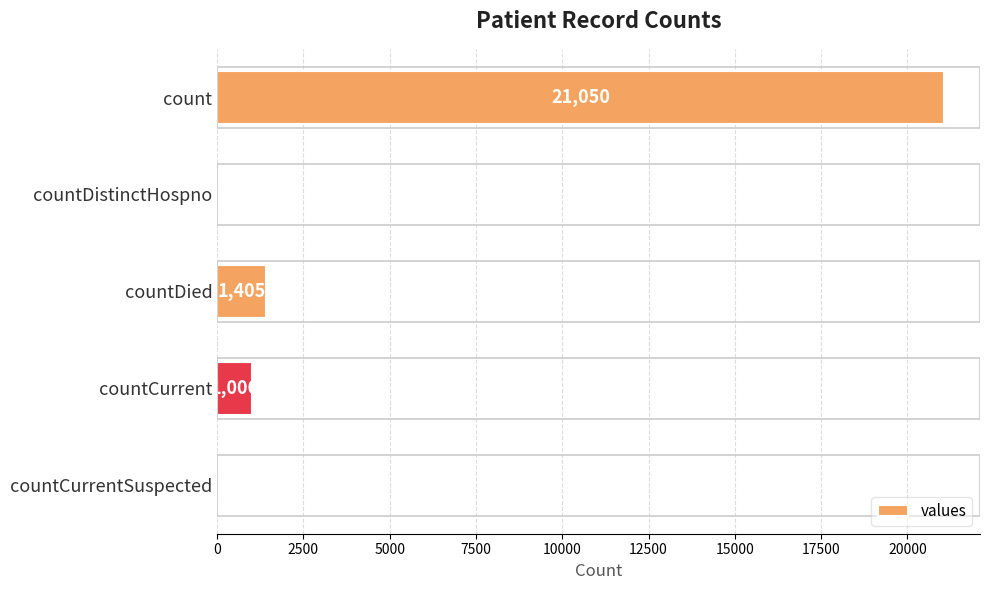

What is the change in value from countCurrent to countCurrentSuspected?

-1006